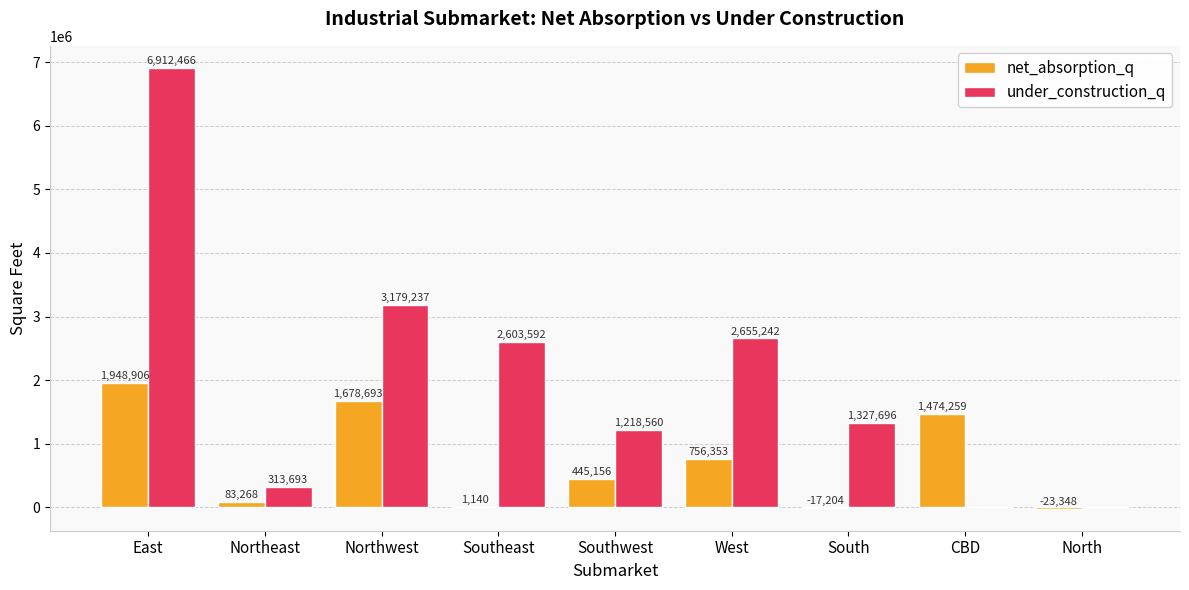

What is the sum of the under_construction_q values at Southeast and East?

9516058